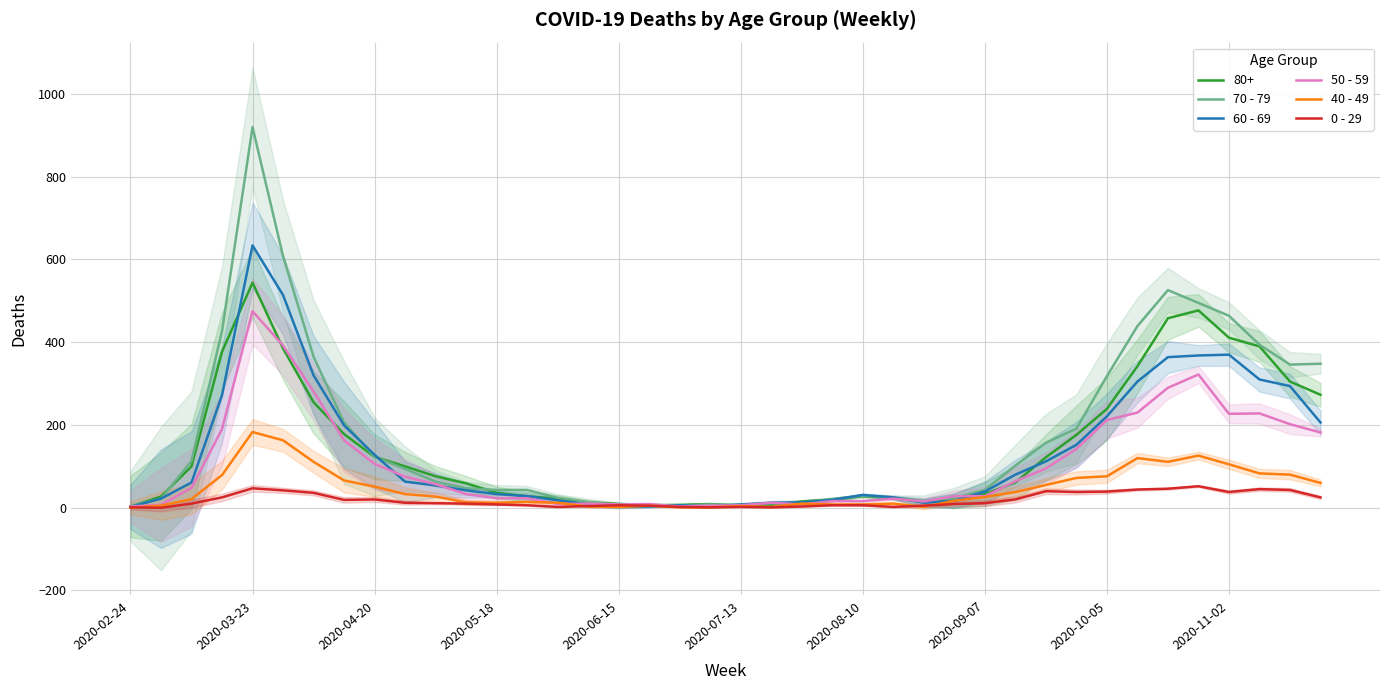

After their last crossing, which series has the higher values: 70 - 79 or 50 - 59?

70 - 79